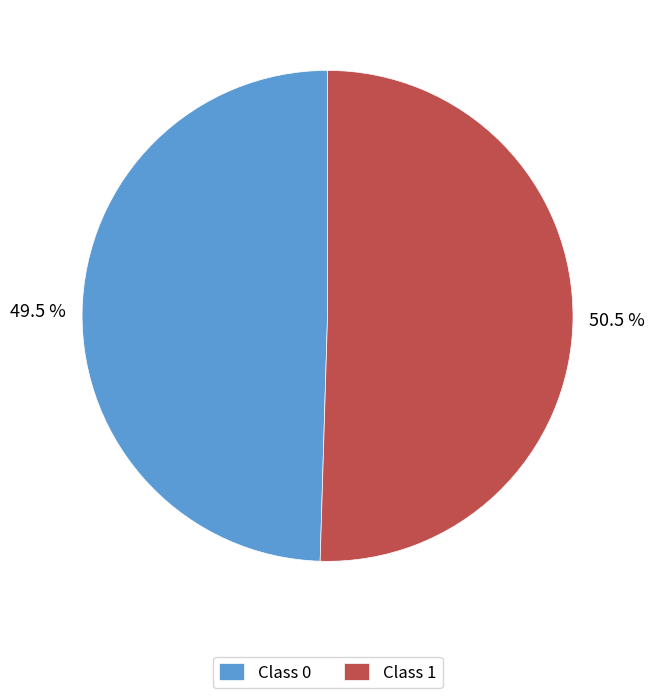

Which slice represents more than half of the pie?

Class 1